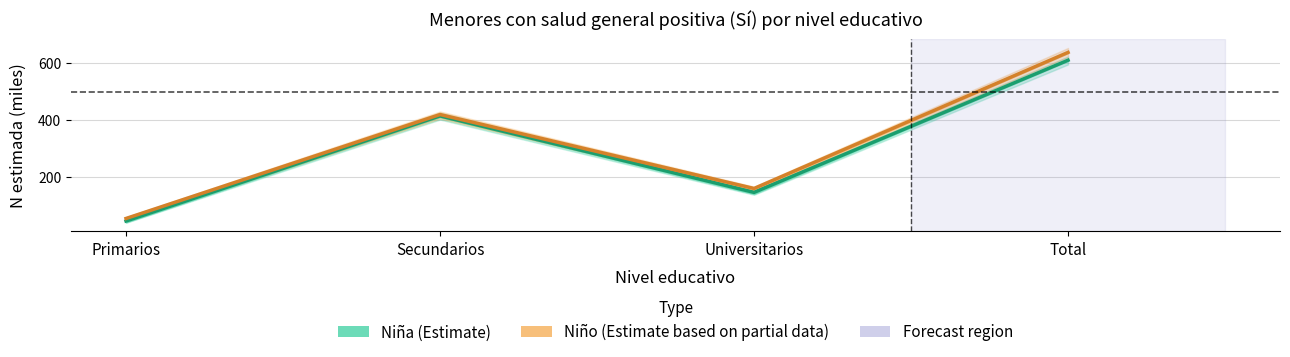

Is it true that Niño (Estimate partial) equals 276.2 at Universitarios?

False